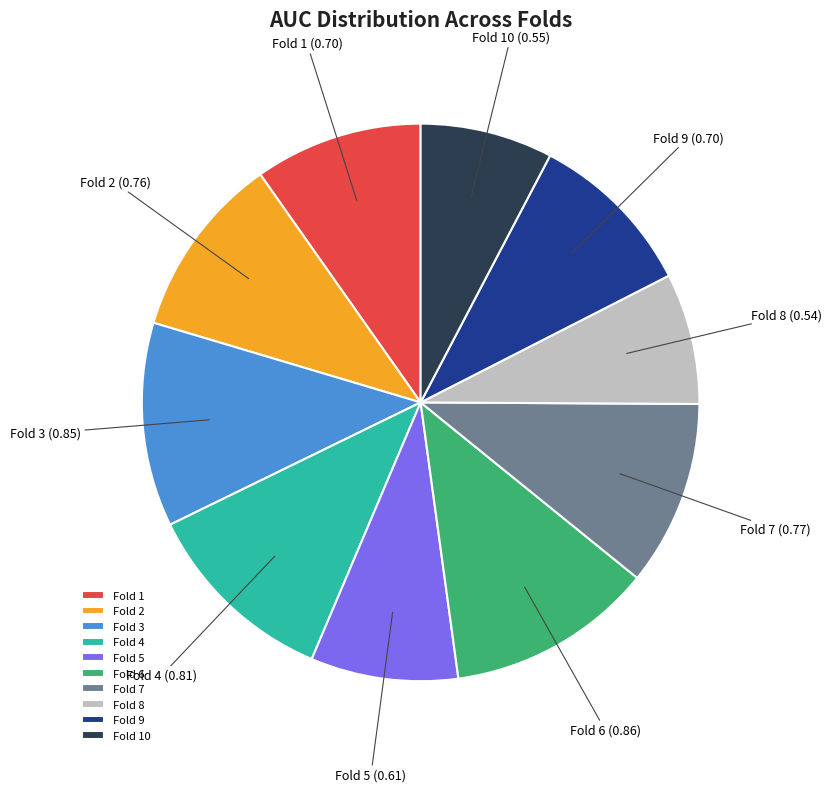

Is there any slice that represents more than half of the pie?

No